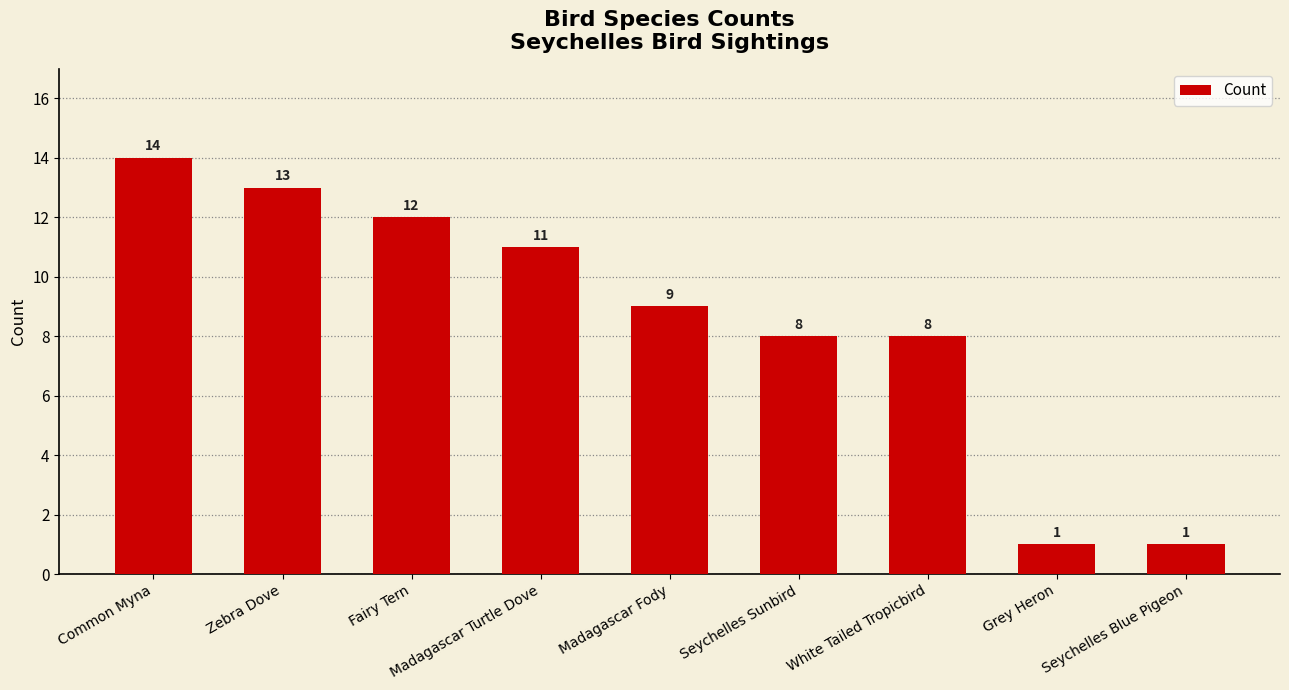

What position from the right is Madagascar Fody?

5